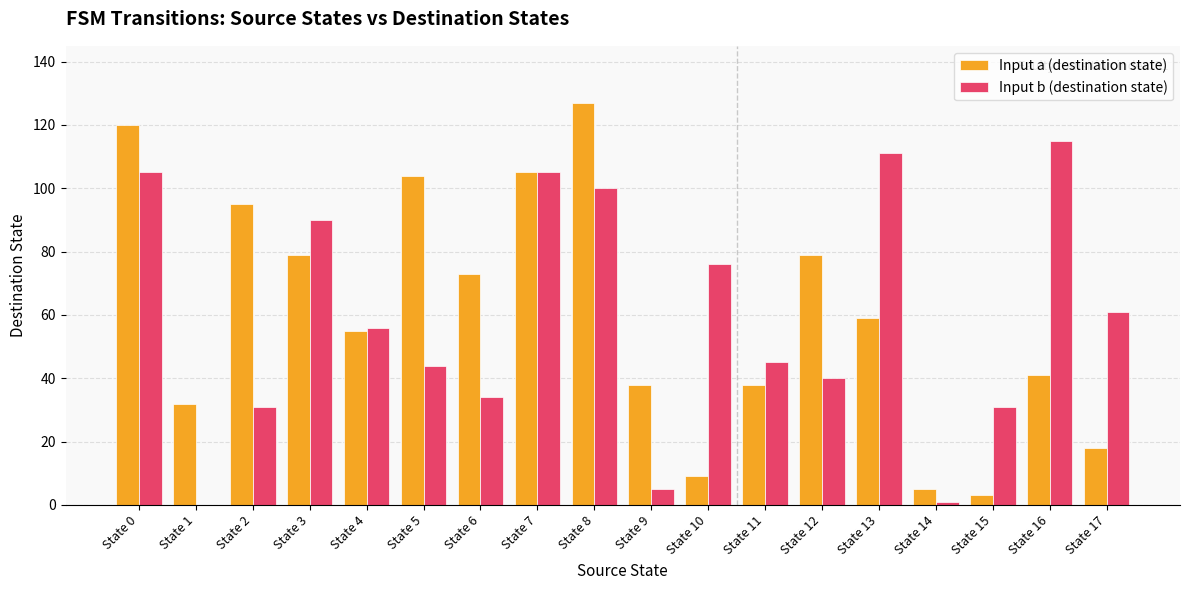

At which category does the chart reach its peak across all series?

State 8